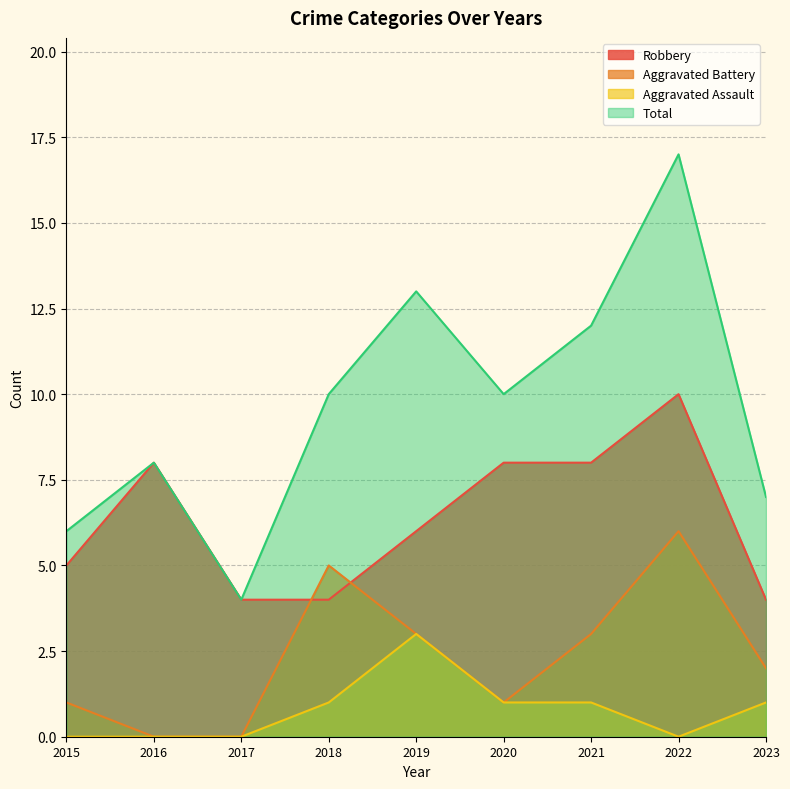

True or false: Robbery and Aggravated Battery cross at least once.

True